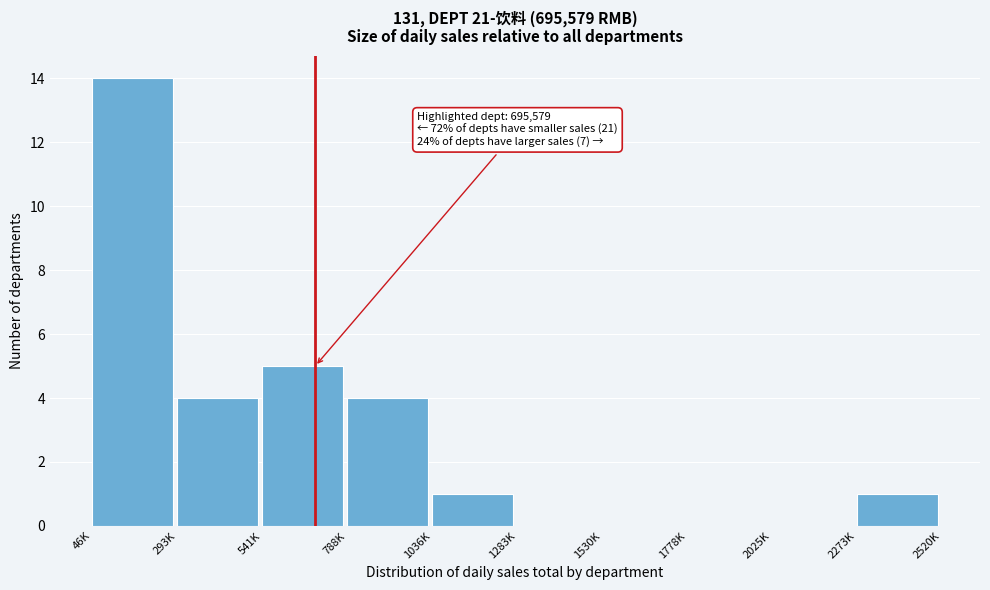

Reading left to right, what are all the values shown in this chart?

46K=14	293K=4	541K=5	788K=4	1036K=1	1283K=0	1530K=0	1778K=0	2025K=0	2273K=1